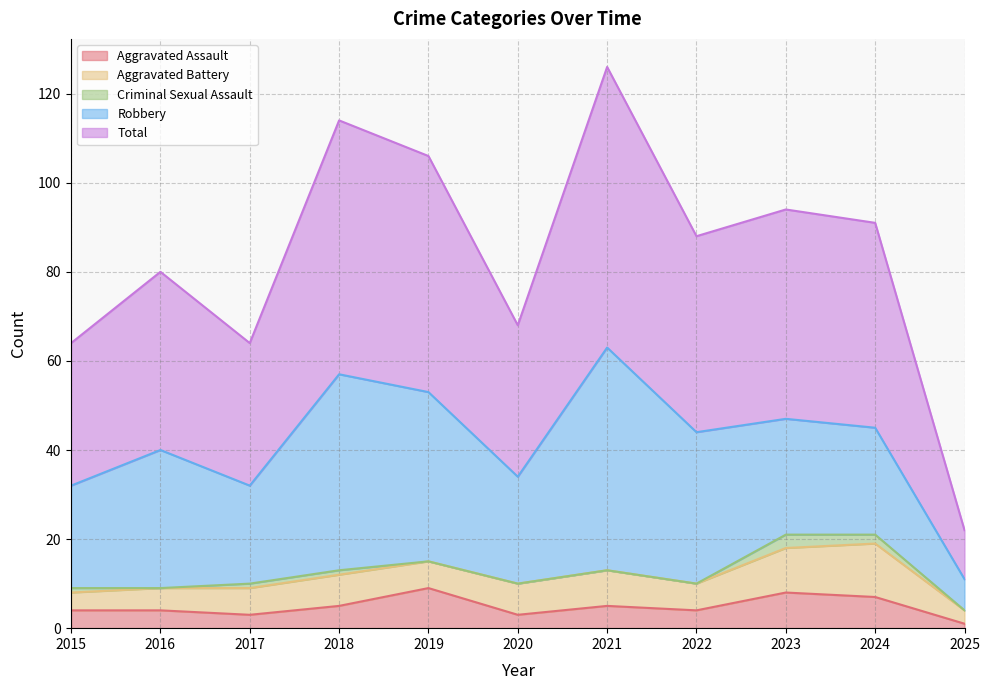

Which has a higher value, 2016 or 2022?

2016